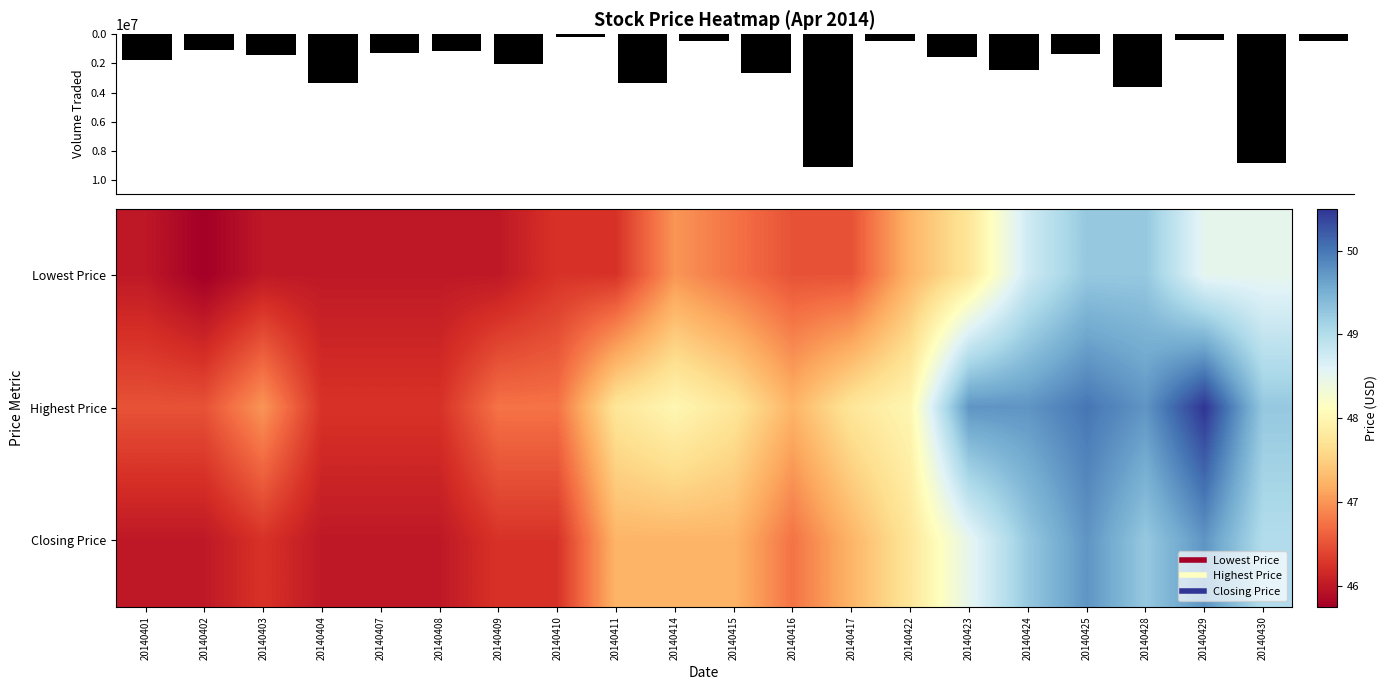

What is the spread (max minus min) of values at 20140409?

0.8